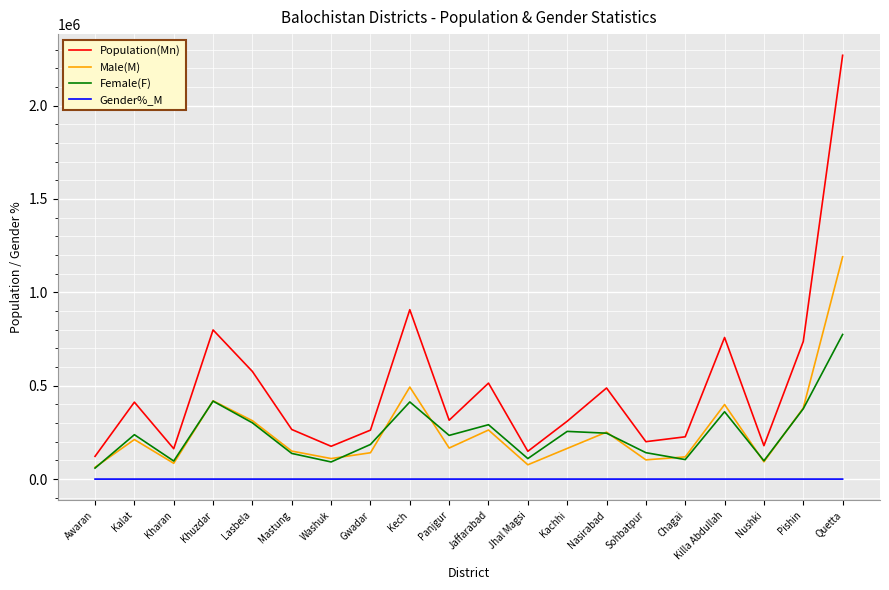

In Population(Mn), how many points are higher than both neighbors (excluding endpoints)?

6